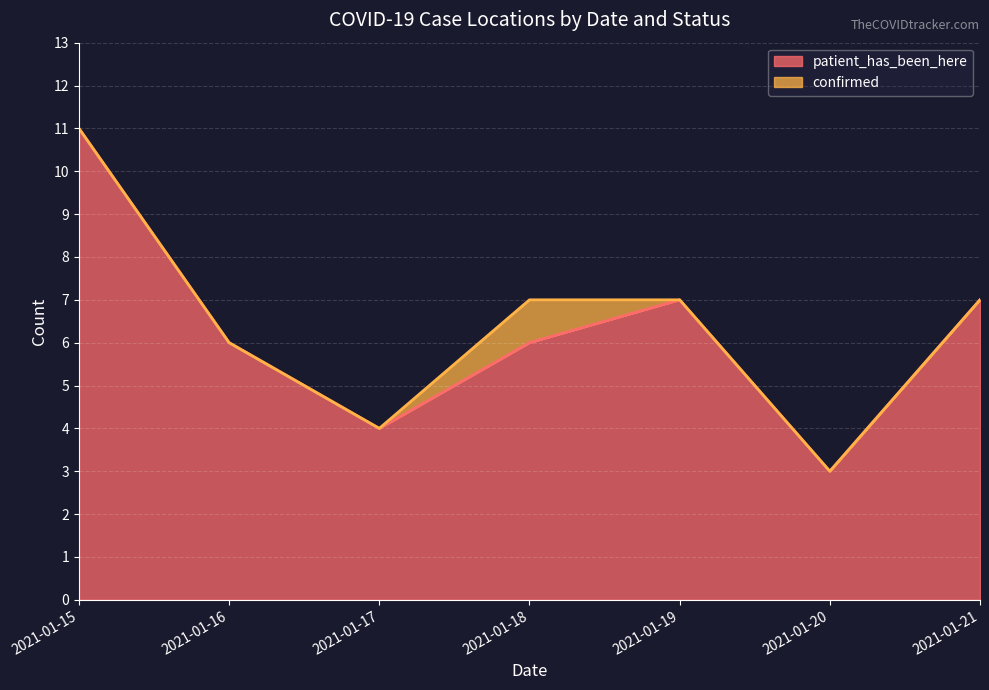

True or false: confirmed and patient_has_been_here cross at least once.

False